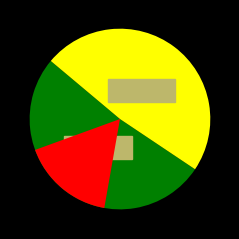

What is the largest slice in the pie chart?

horn-14629